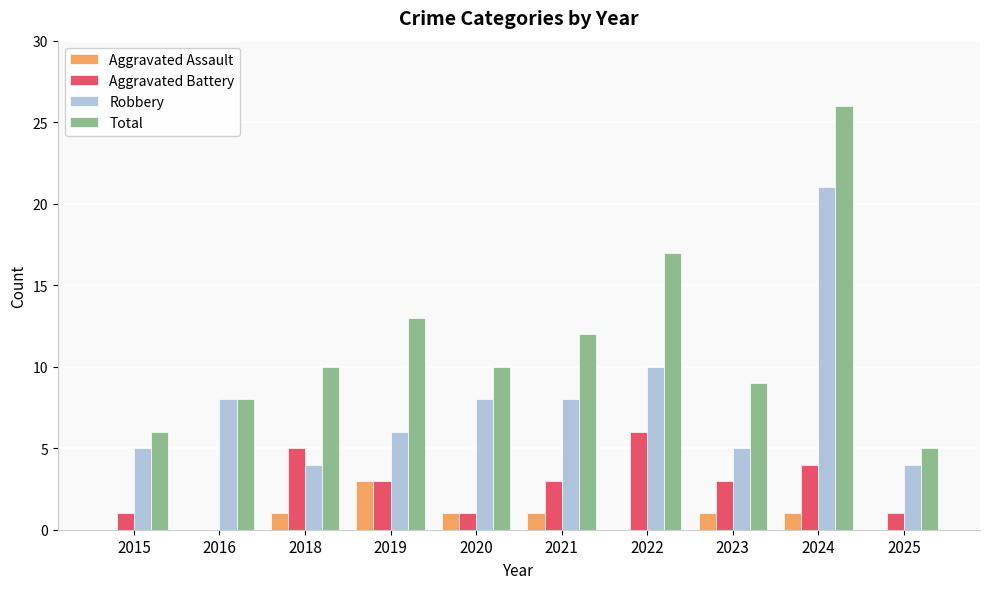

What is the sum of the Aggravated Assault values at 2024 and 2021?

2